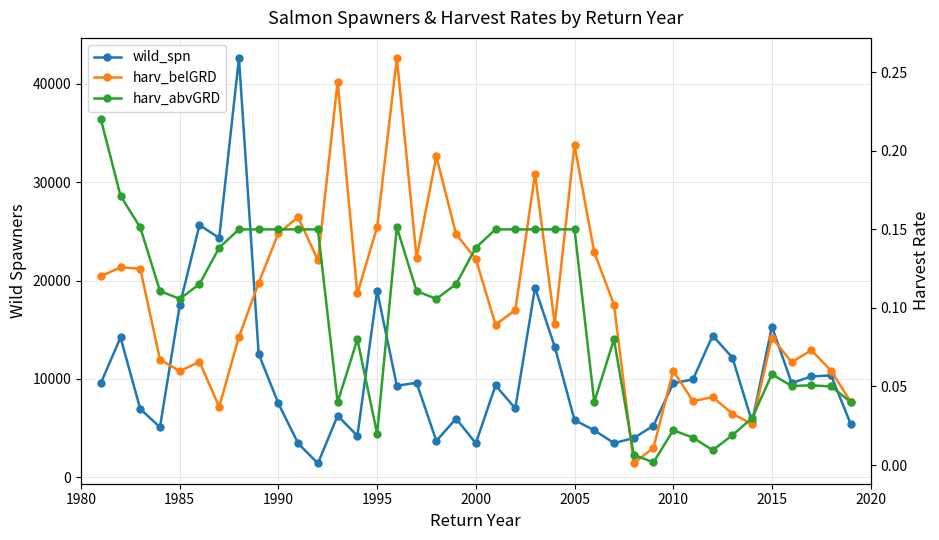

Reading left to right, list all the values displayed in this chart.

wild_spn: 9545.0	14208.0	6941.0	5080.0	17478.0	25645.0	24330.0	42624.0	12526.0	7491.0	3435.0	1391.0	6254.0	4197.0	18945.0	9295.0	9599.0	3684.0	5952.0	3443.0	9339.0	6987.0	19270.0	13255.0	5803.0	4763.0	3465.0	3970.0	5234.0	9556.0	9940.0	14400.0	12147.0	5593.0	15320.0	9573.0	10240.0	10353.0	5366.0
harv_belGRD: 0.1	0.1	0.1	0.1	0.1	0.1	0.0	0.1	0.1	0.1	0.2	0.1	0.2	0.1	0.2	0.3	0.1	0.2	0.1	0.1	0.1	0.1	0.2	0.1	0.2	0.1	0.1	0.0	0.0	0.1	0.0	0.0	0.0	0.0	0.1	0.1	0.1	0.1	0.0
harv_abvGRD: 0.2	0.2	0.2	0.1	0.1	0.1	0.1	0.1	0.1	0.1	0.1	0.1	0.0	0.1	0.0	0.2	0.1	0.1	0.1	0.1	0.1	0.1	0.1	0.1	0.1	0.0	0.1	0.0	0.0	0.0	0.0	0.0	0.0	0.0	0.1	0.1	0.1	0.1	0.0